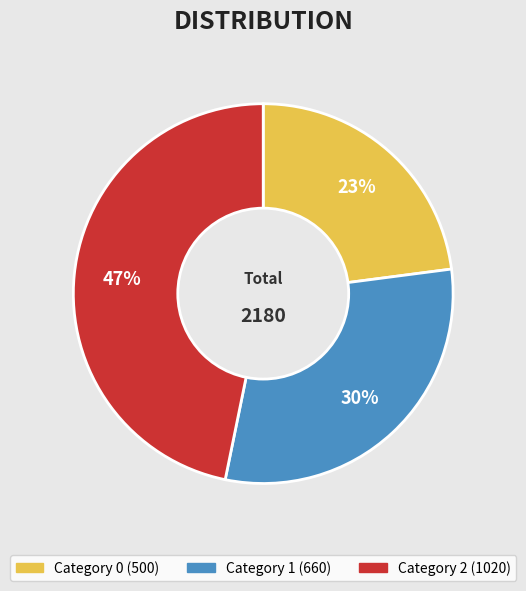

Is there a majority slice in this chart?

No